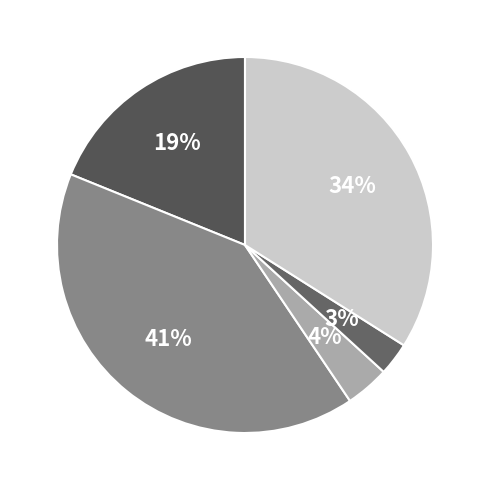

Which category has the biggest portion of the pie?

Aggravated Battery